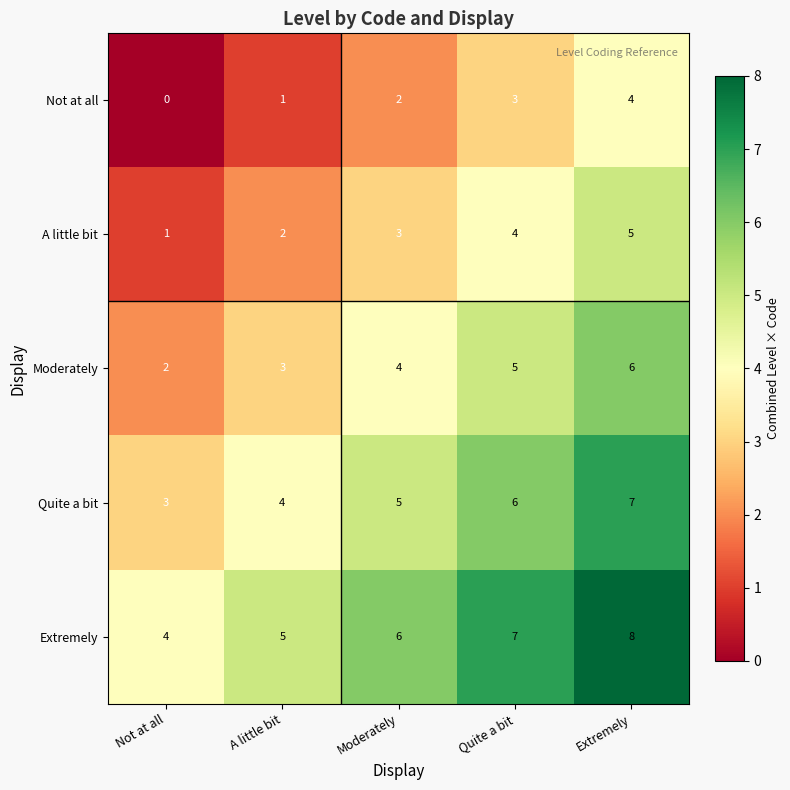

At how many categories does at least one series exceed 2?

5